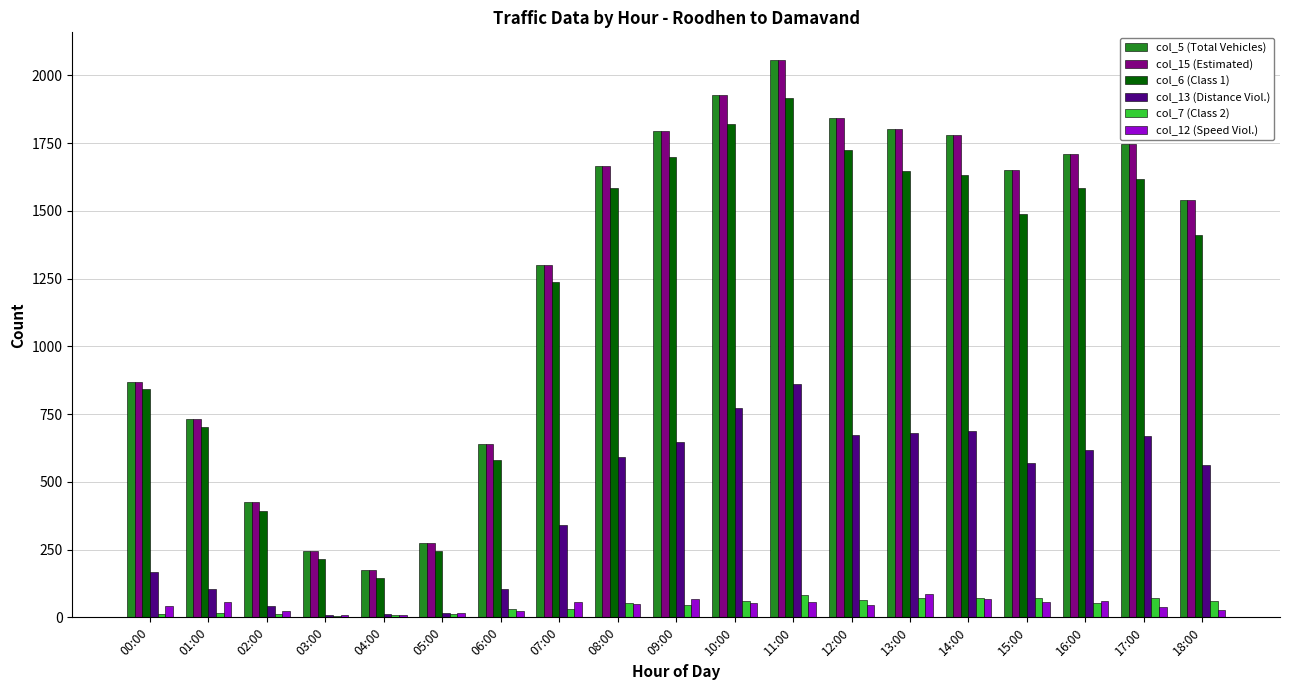

At which category does the chart reach its peak across all series?

11:00